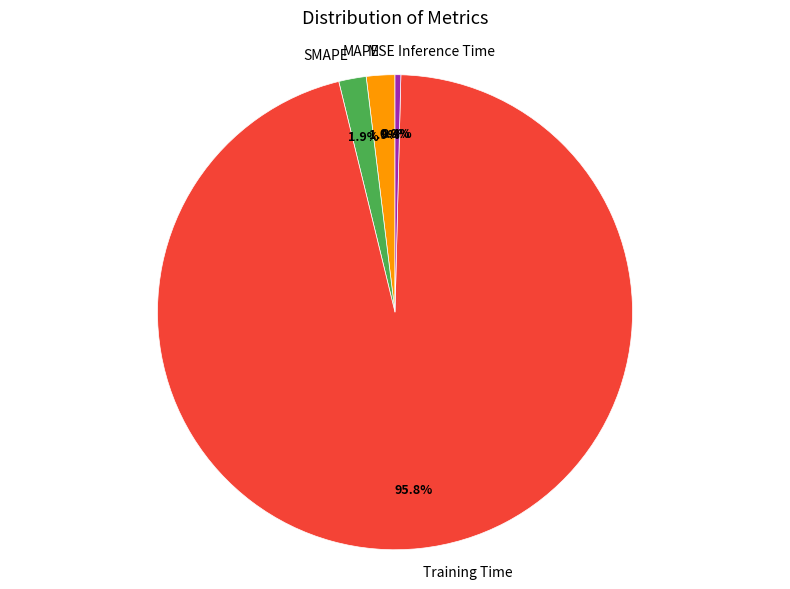

Between Training Time and Inference Time, which is larger?

Training Time